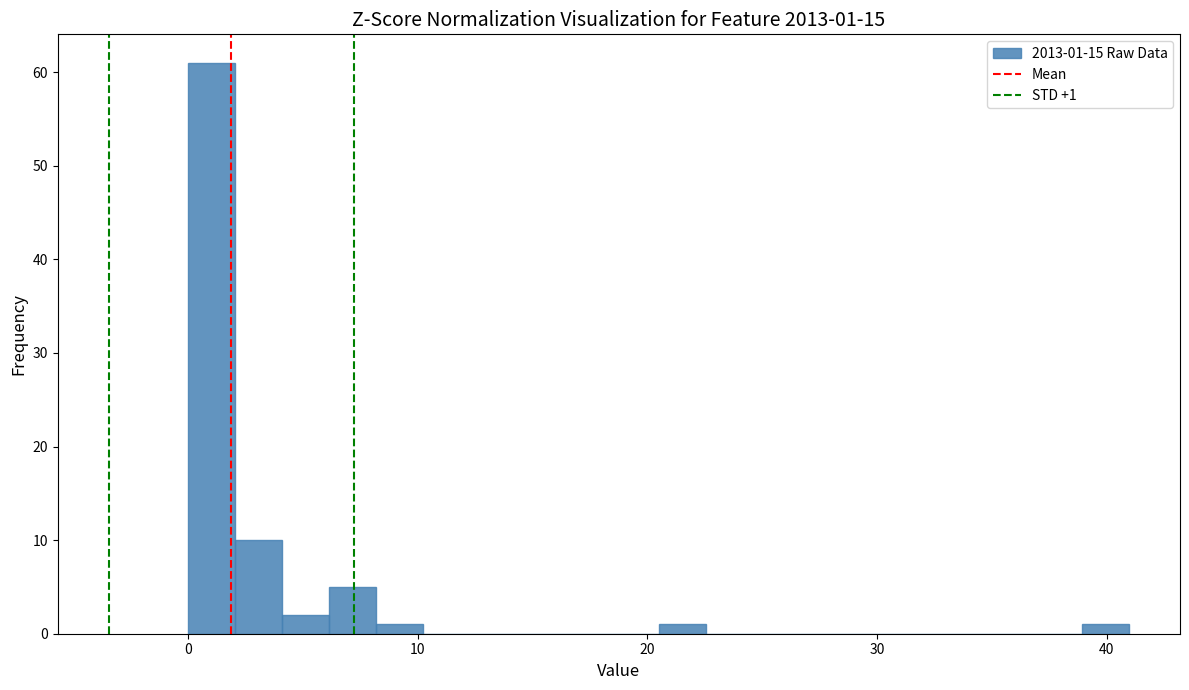

Around what value on the x-axis is the tallest bar? Give the approximate position of its centre, as read against the axis.

1